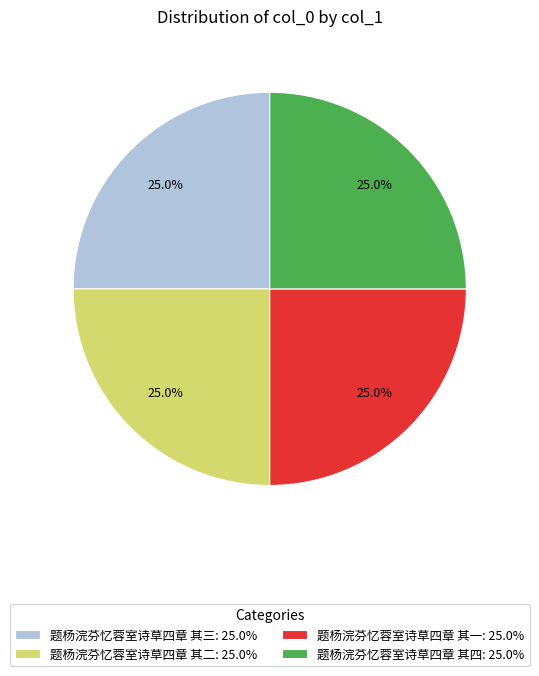

Does 题杨浣芬忆蓉室诗草四章 其二 account for over 50% of the chart?

No